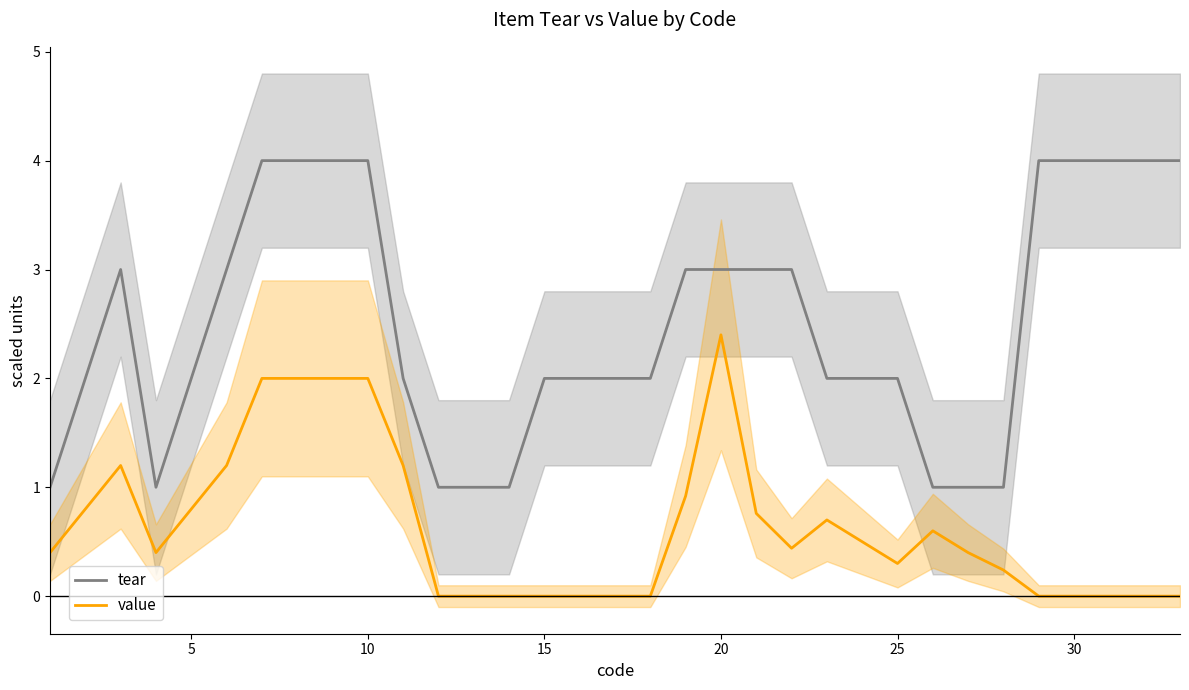

What is the maximum value for value?

2.4